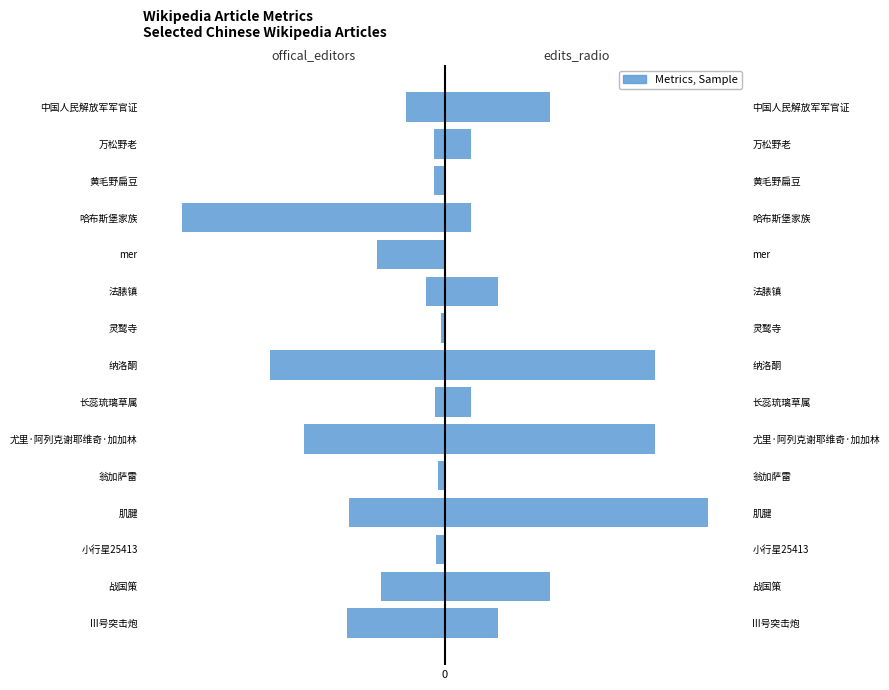

What is the value of the offical_editors bar at the 11th from the left?

-2055.1